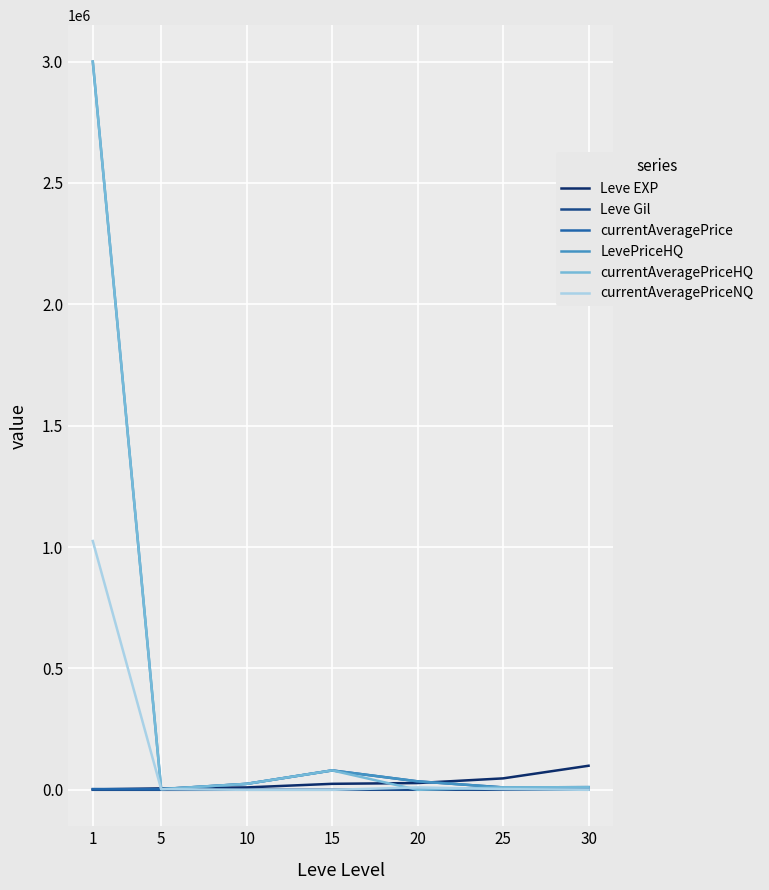

Is the value of currentAveragePriceNQ at 30 greater than the value of Leve EXP at 30?

No